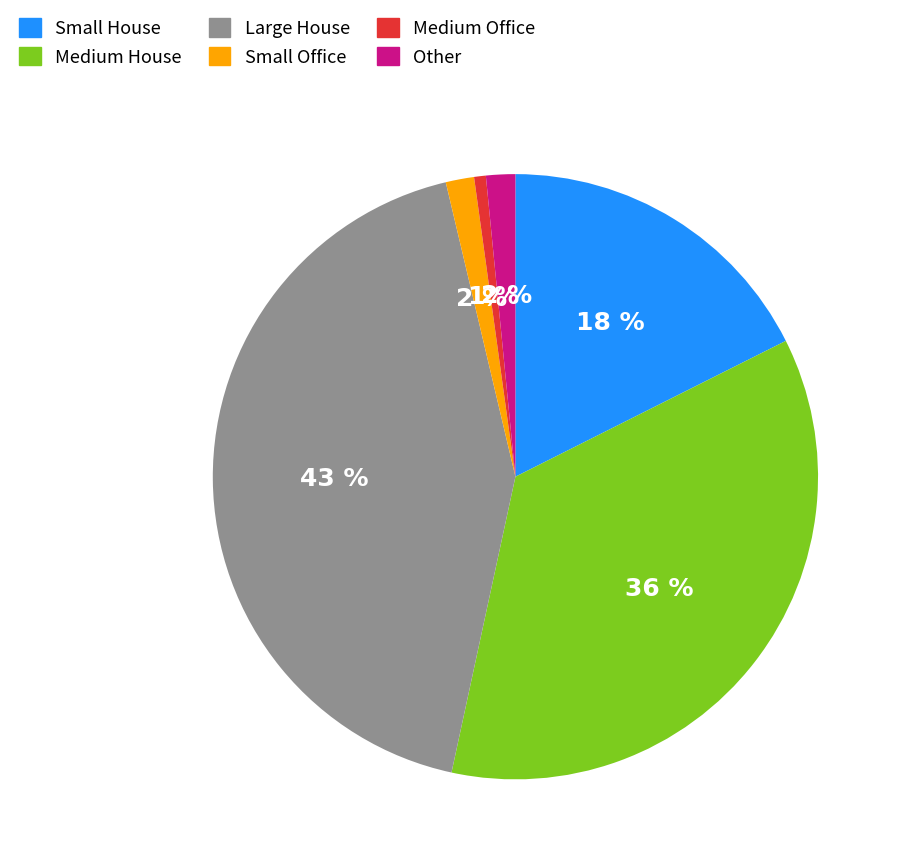

Count the number of slices in the pie.

6